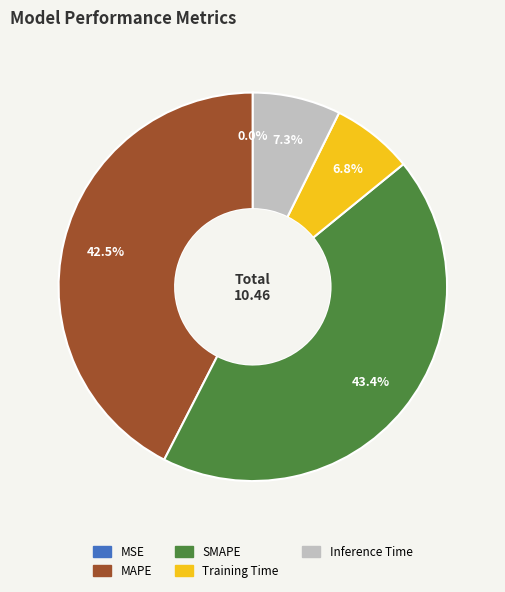

What portion of the pie excludes MAPE?

57.5%